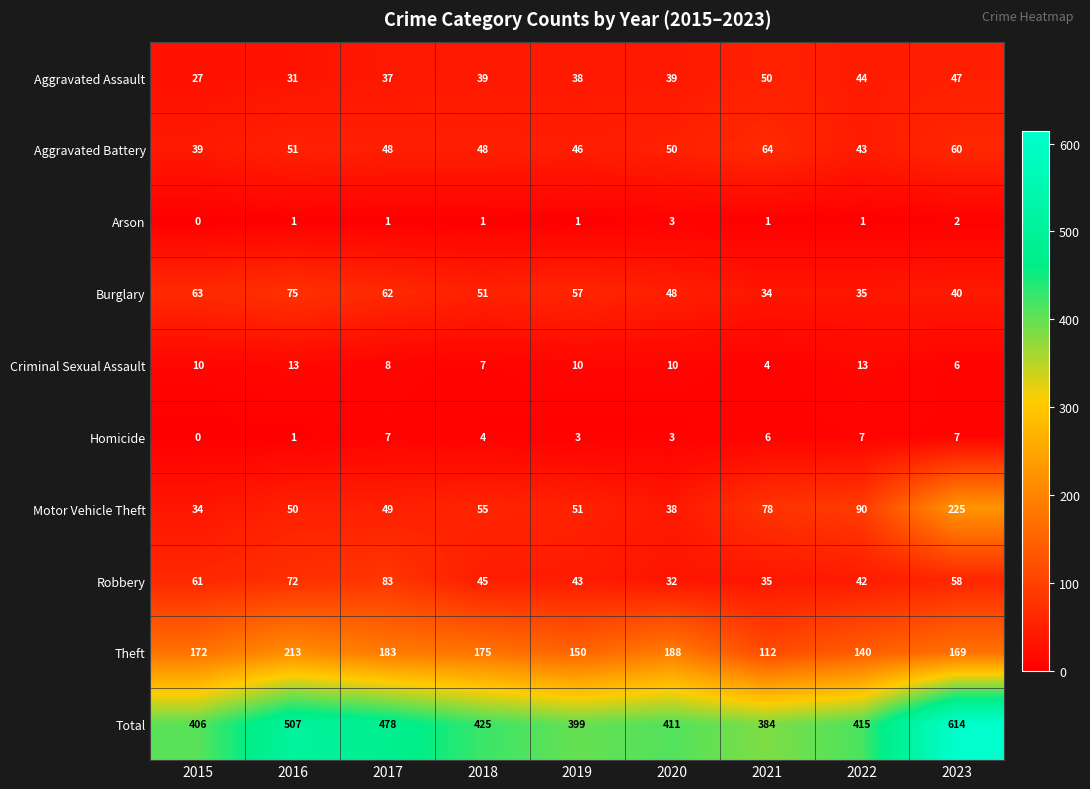

What is the minimum value for Motor Vehicle Theft?

34